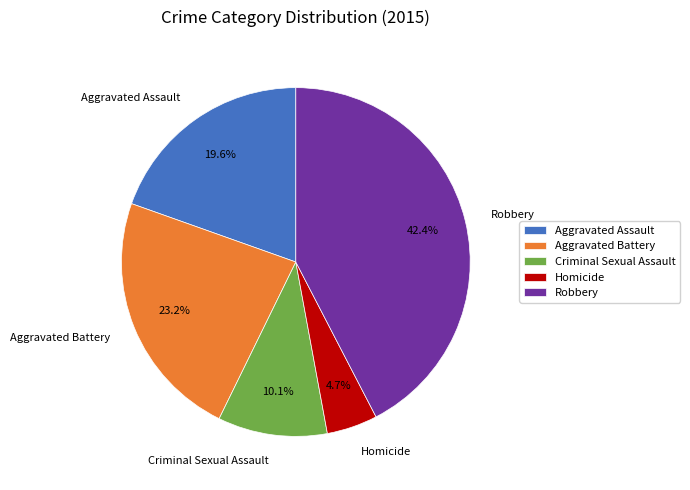

To the nearest percent, what is the combined percentage of Criminal Sexual Assault and Homicide?

15%